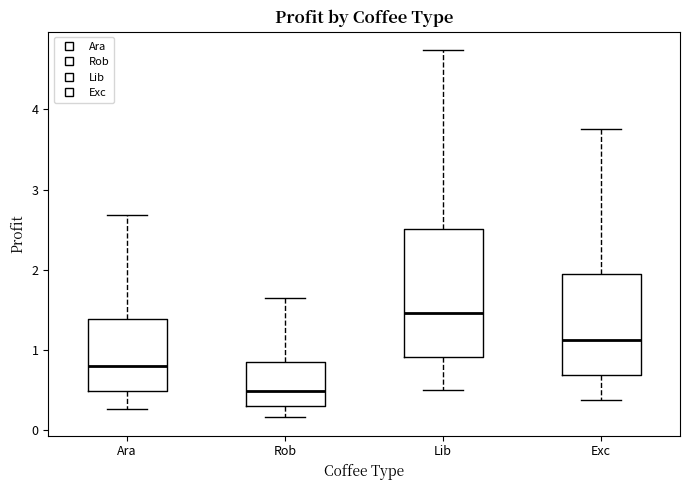

Which box's median line is the highest?

Lib